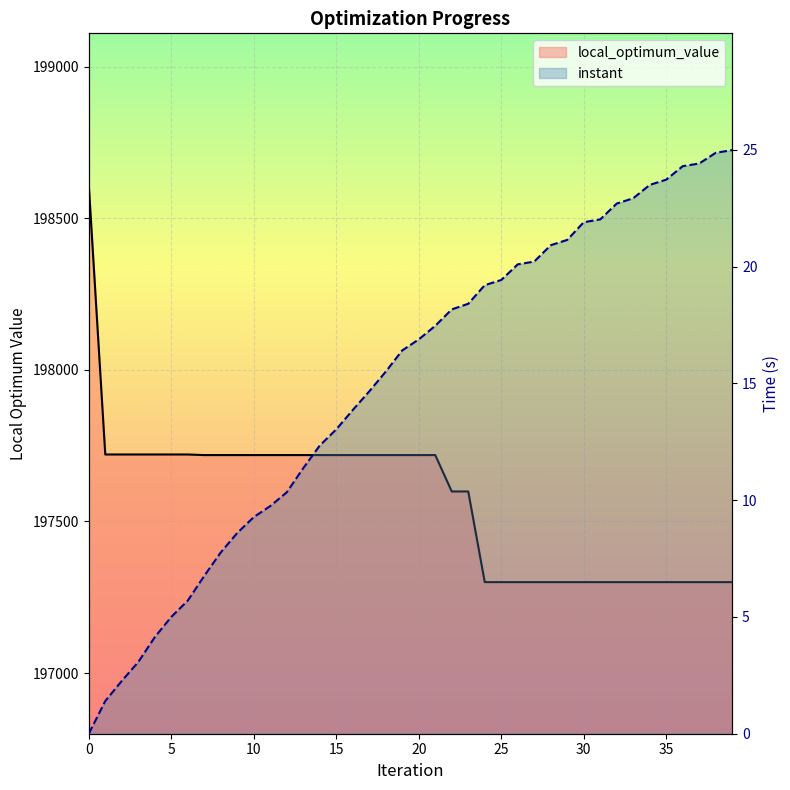

How many categories are shown in the chart?

40